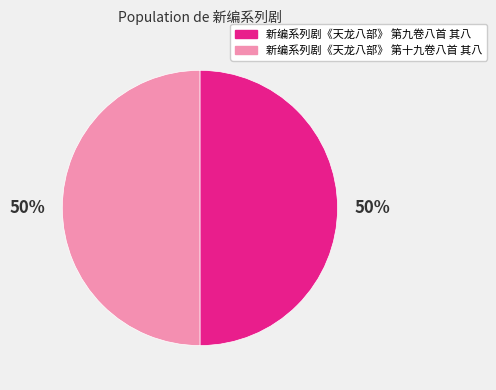

What is the ratio of the value at 新编系列剧《天龙八部》 第十九卷八首 其八 to the value at 新编系列剧《天龙八部》 第九卷八首 其八?

1.0